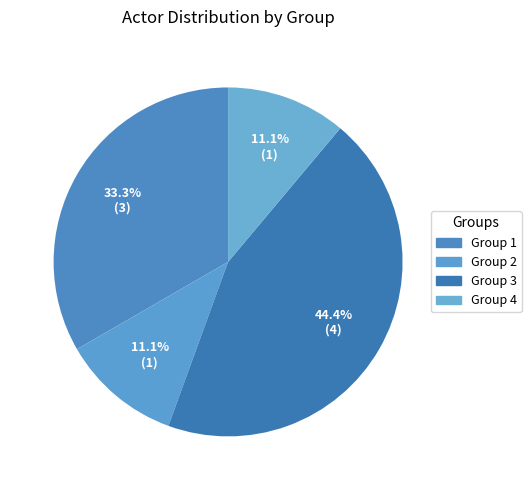

What is the largest slice in the pie chart?

Group 3